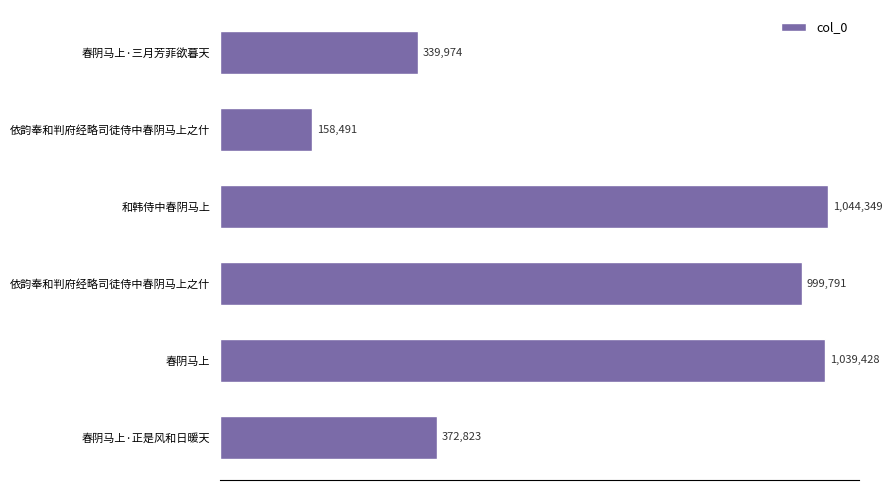

Does the chart contain any negative values?

No